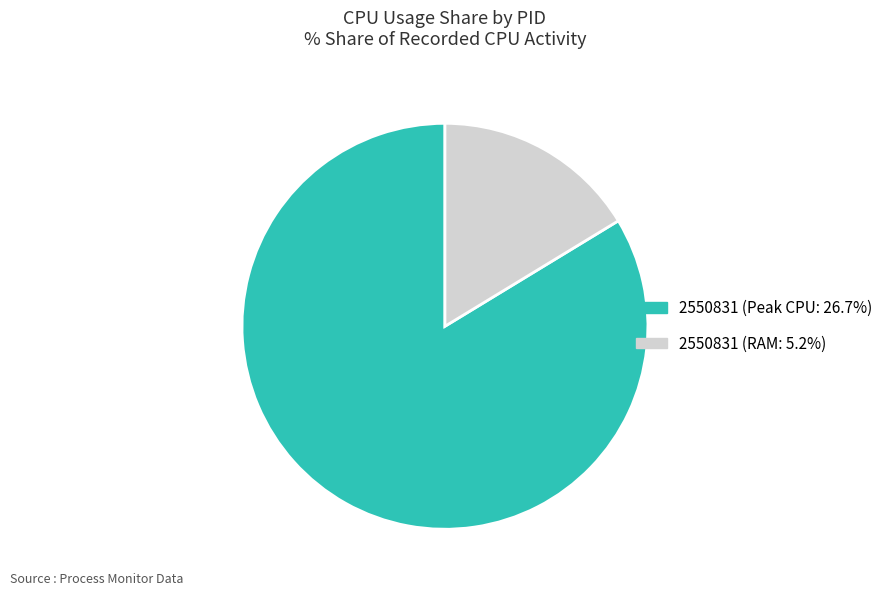

Does any single category account for the majority?

Yes